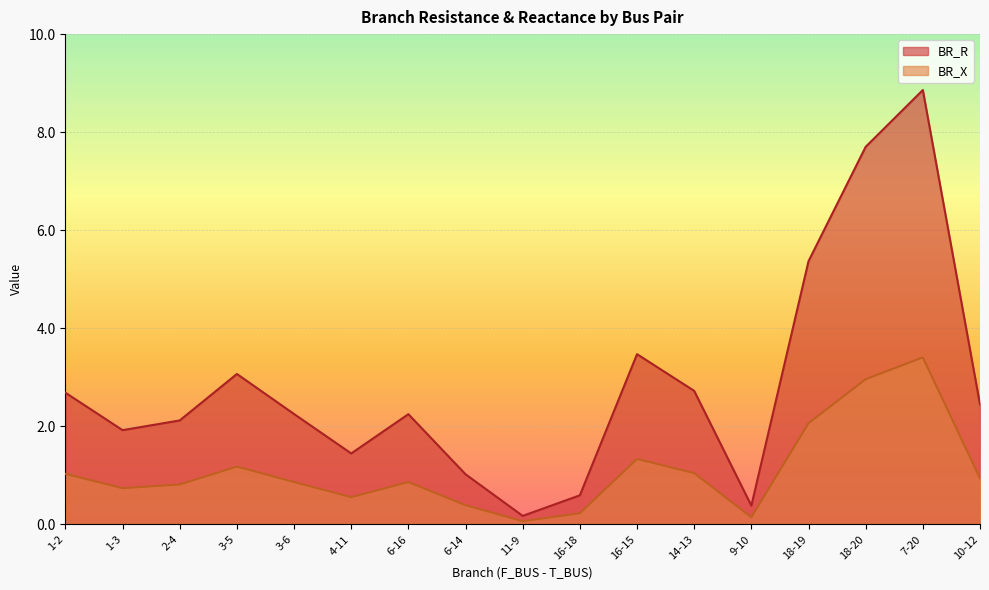

What is the sum of the BR_X values at 3-5 and 9-10?

1.3